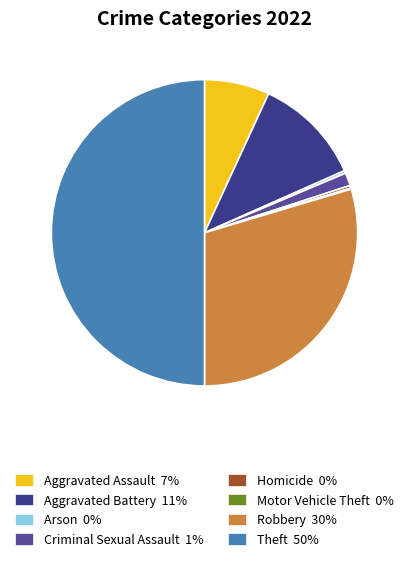

What is the smallest slice in the pie chart?

Motor Vehicle Theft